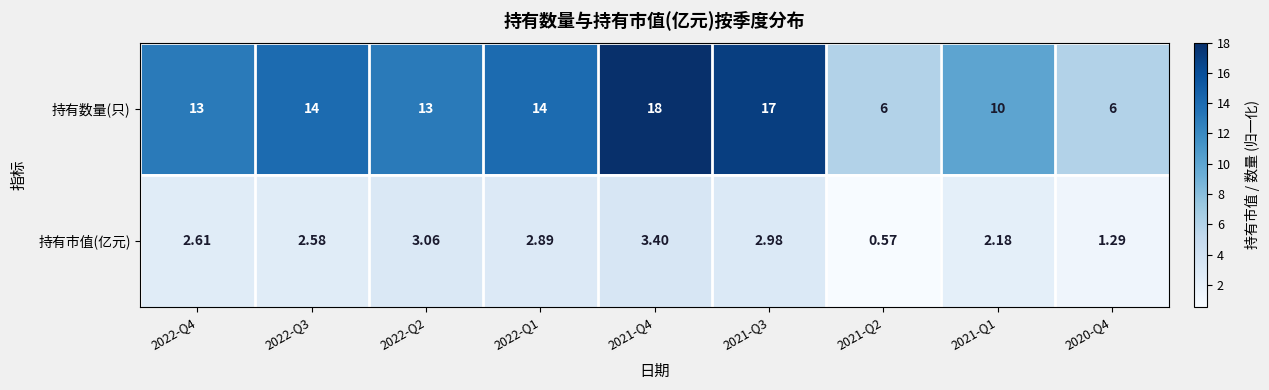

List the series in order of their peak value, lowest first.

持有市值(亿元), 持有数量(只)